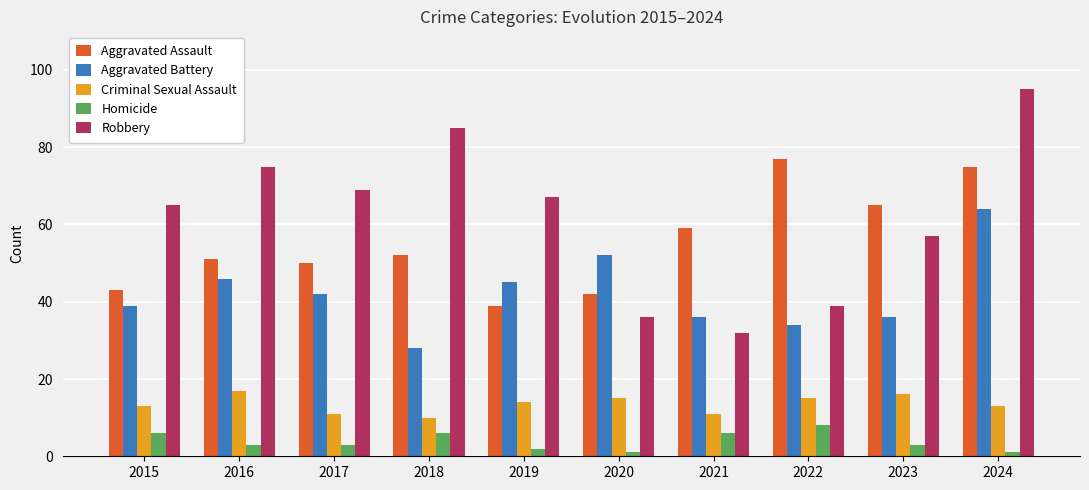

What is the smallest value displayed?

1